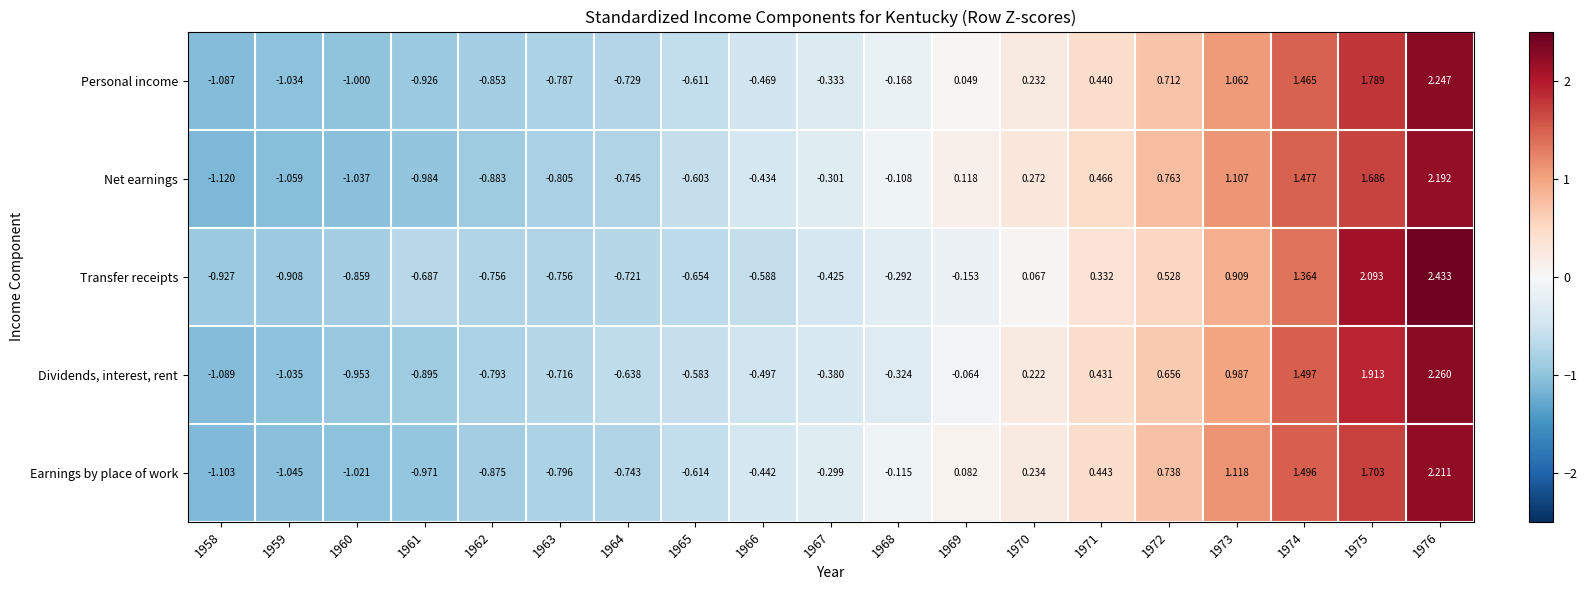

Which series has the largest total across all categories?

Net earnings